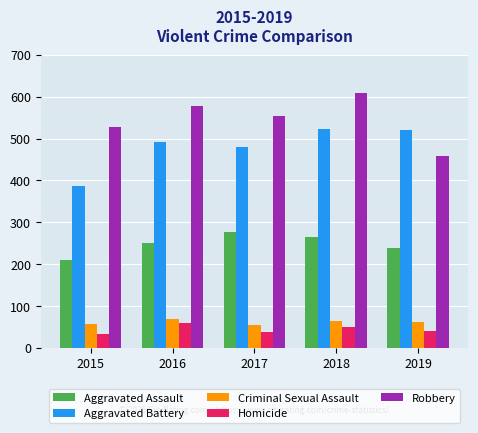

At how many categories does at least one series exceed 96?

5